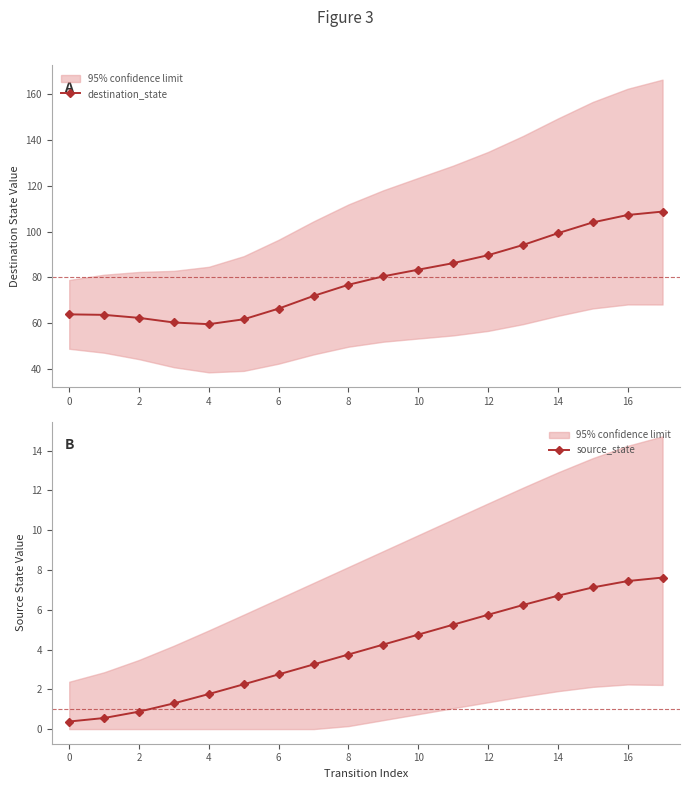

Reading left to right, transcribe all the data shown in this chart.

destination_state: 63.9	63.7	62.4	60.4	59.6	61.8	66.4	71.9	76.8	80.5	83.4	86.2	89.7	94.1	99.3	104.0	107.2	108.7
source_state: 0.4	0.6	0.9	1.3	1.8	2.3	2.8	3.3	3.8	4.2	4.7	5.2	5.7	6.2	6.7	7.1	7.4	7.6